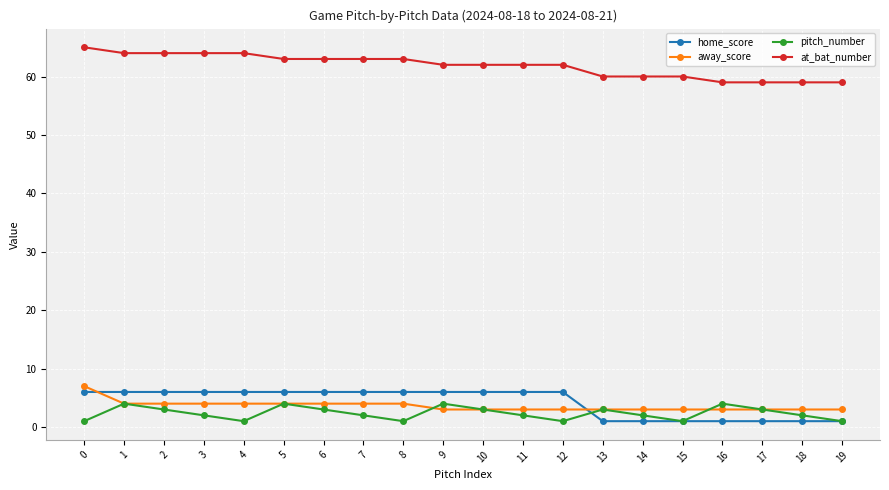

Rank the series by their maximum value, from highest to lowest.

at_bat_number, away_score, home_score, pitch_number